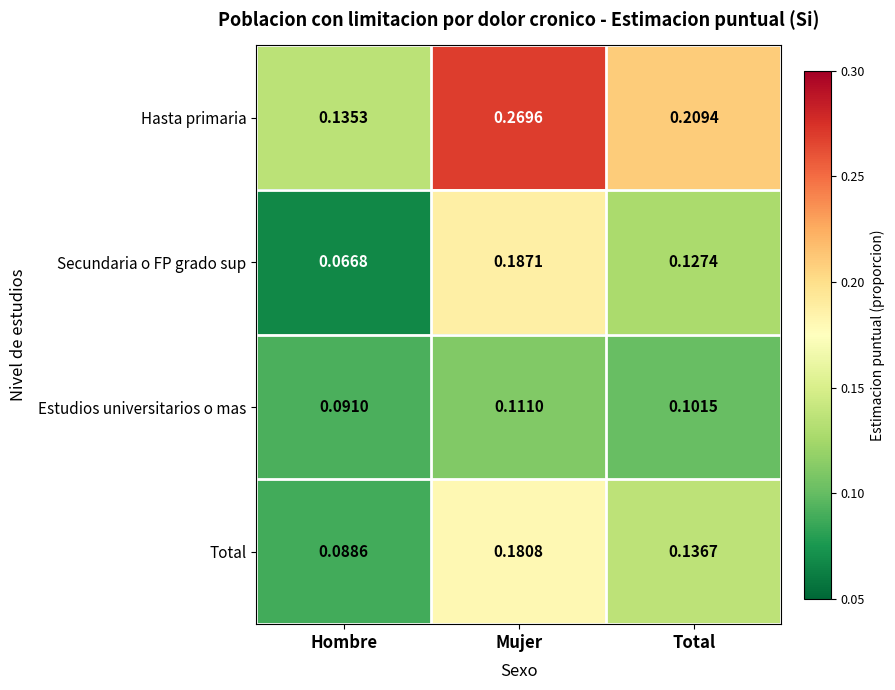

At which label is Hasta primaria closest to 0?

Hombre